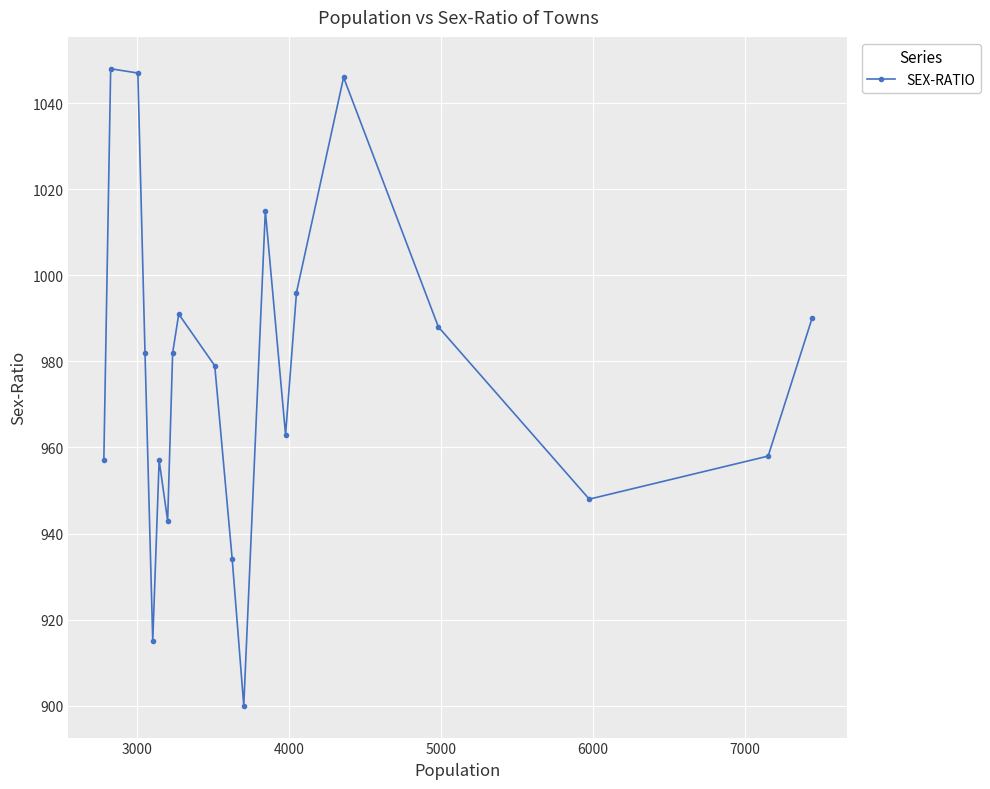

What is the difference between the maximum and minimum values?

148